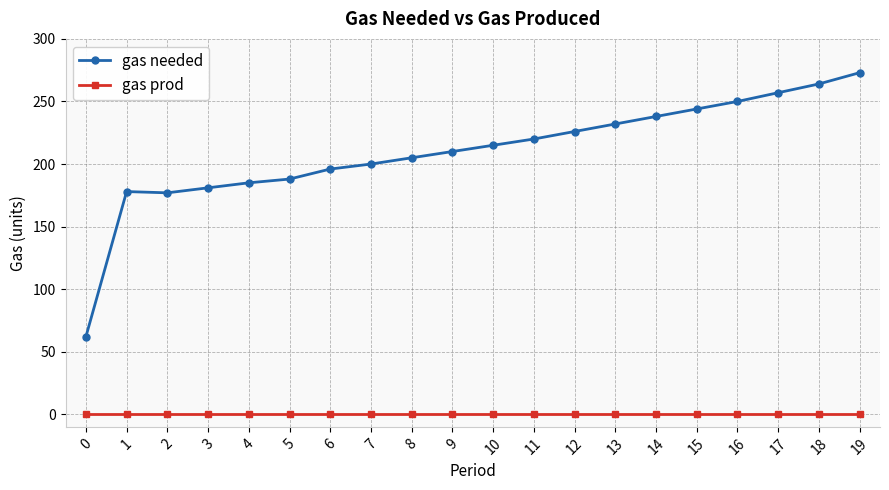

At how many categories does at least one series exceed 116?

19